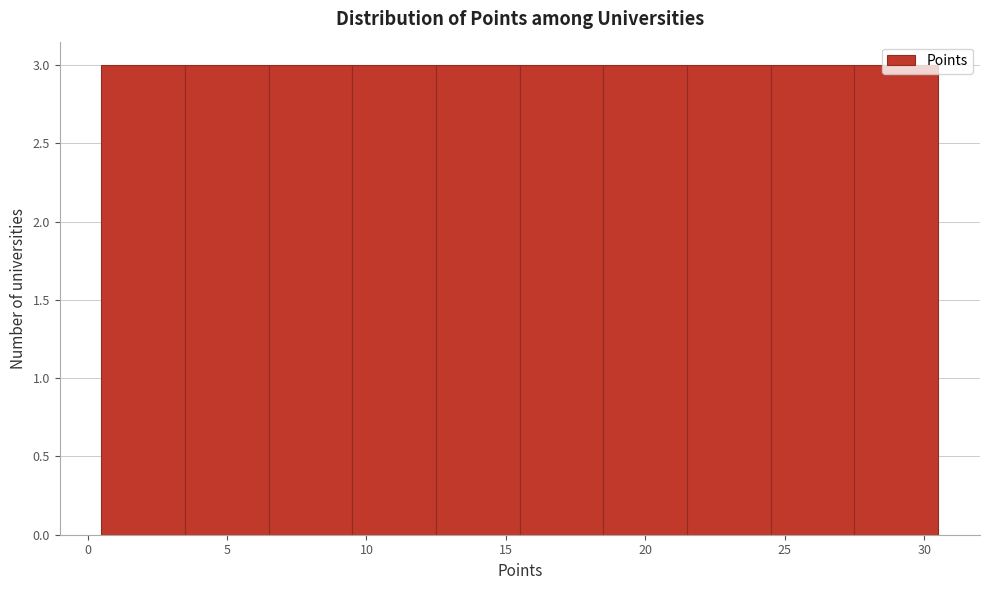

Reading left to right, list every bar in this chart as the range it spans on the x-axis followed by its height. The values are not printed on the chart, so give them approximately, as read against the axis.

0.5 to 3.5: 3
3.5 to 6.5: 3
6.5 to 9.5: 3
9.5 to 12.5: 3
12.5 to 15.5: 3
15.5 to 18.5: 3
18.5 to 21.5: 3
21.5 to 24.5: 3
24.5 to 27.5: 3
27.5 to 30.5: 3